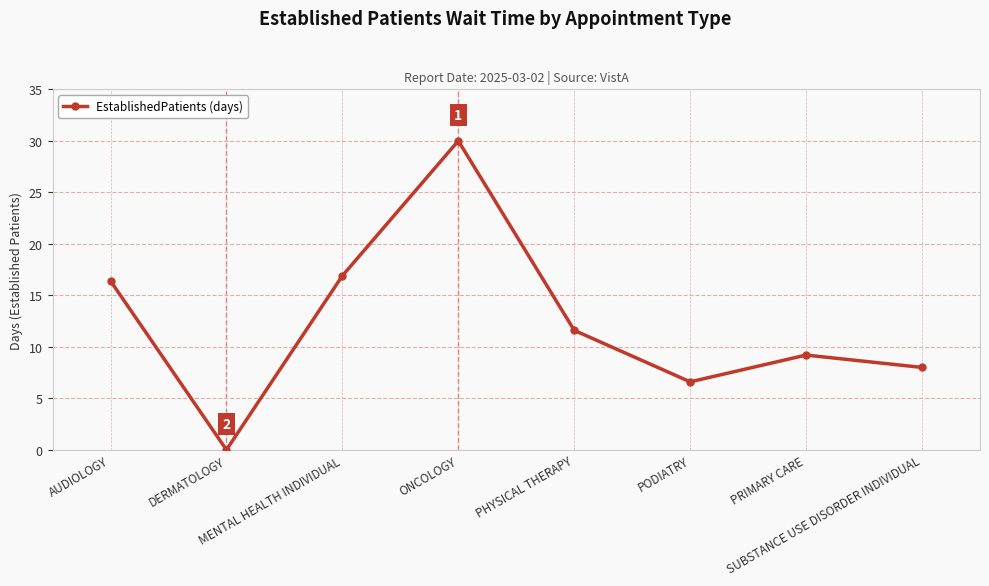

What is the ratio of the value at AUDIOLOGY to the value at PHYSICAL THERAPY?

1.4